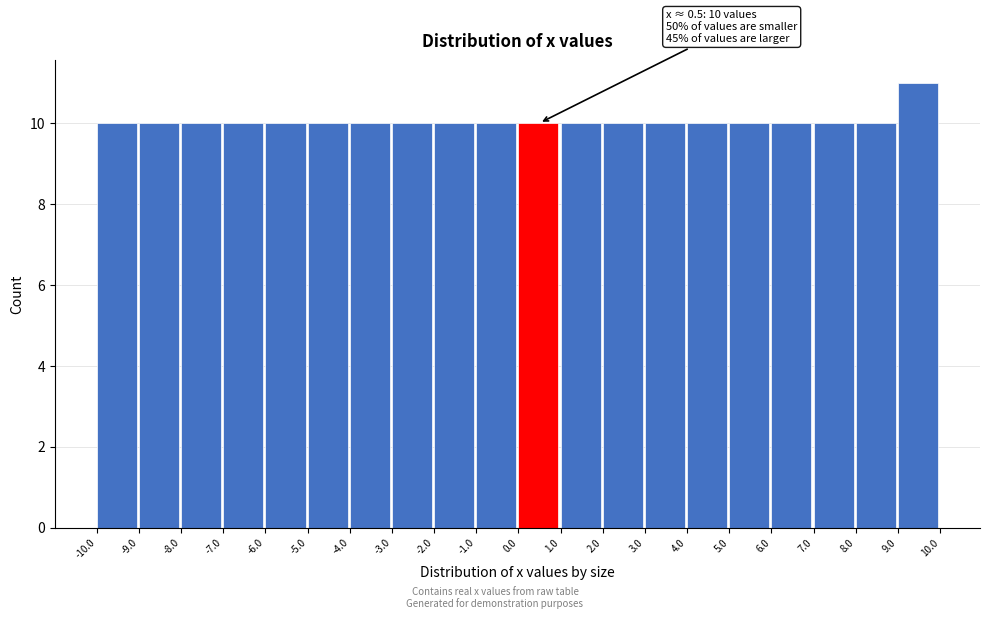

Which range on the x-axis has the tallest bar?

9.0 to 10.0